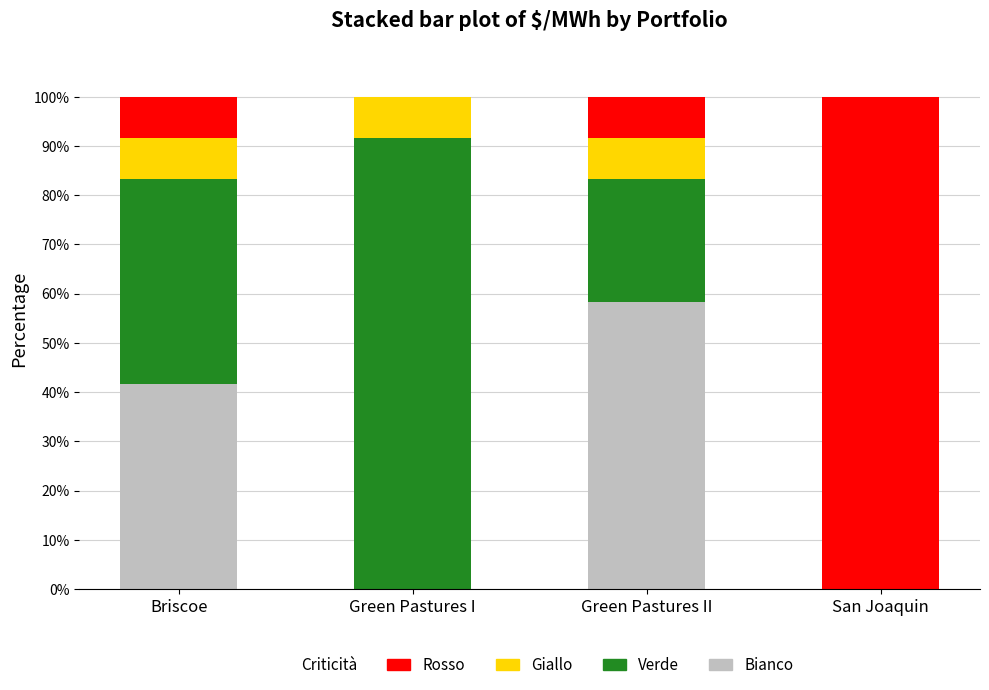

Which category has the highest value in the Bianco series?

Green Pastures II